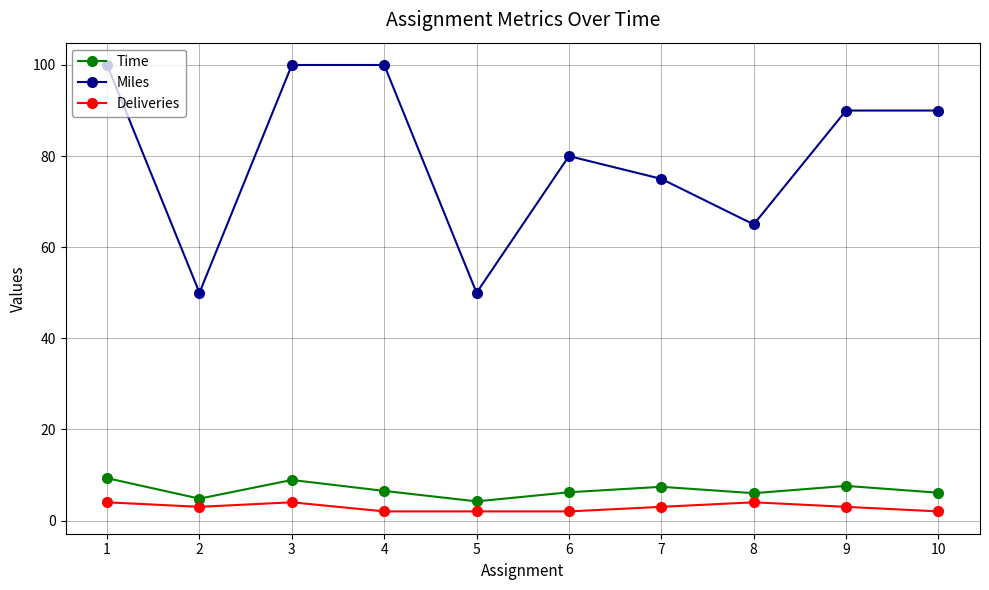

What is the highest value of the Deliveries series?

4.0